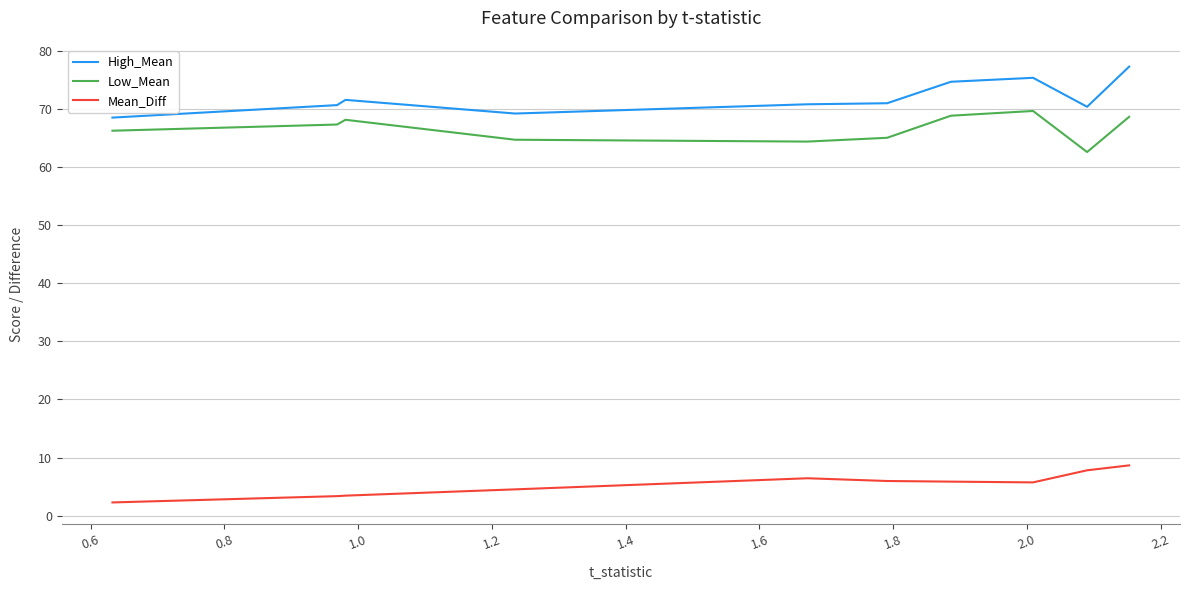

True or false: Mean_Diff and High_Mean intersect in this chart.

False